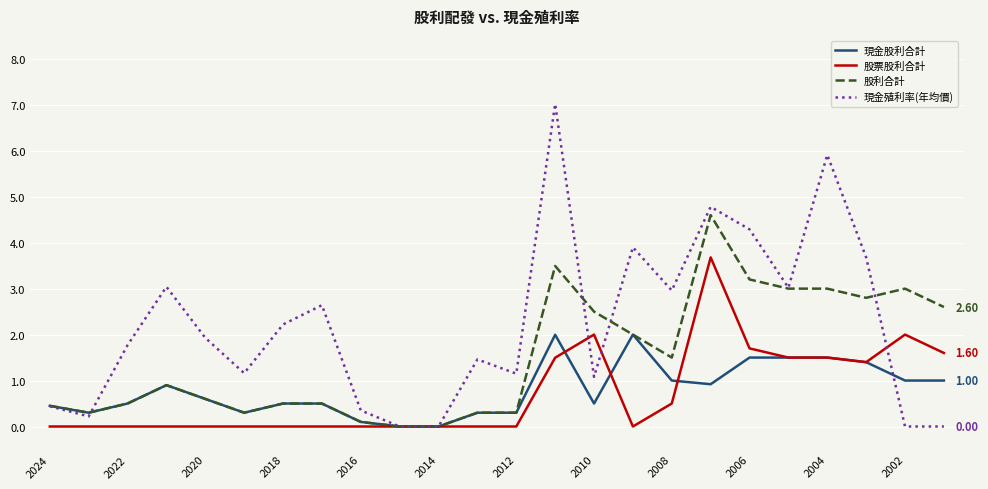

Which series has the largest total across all categories?

現金殖利率(年均價)